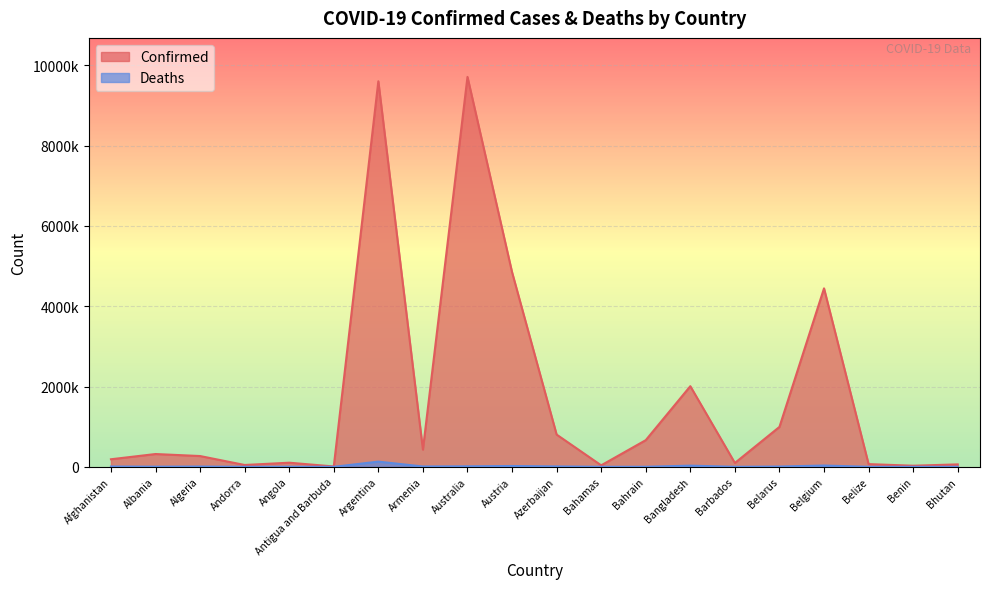

What is the value of the Confirmed point at the 18th from the left?

67522